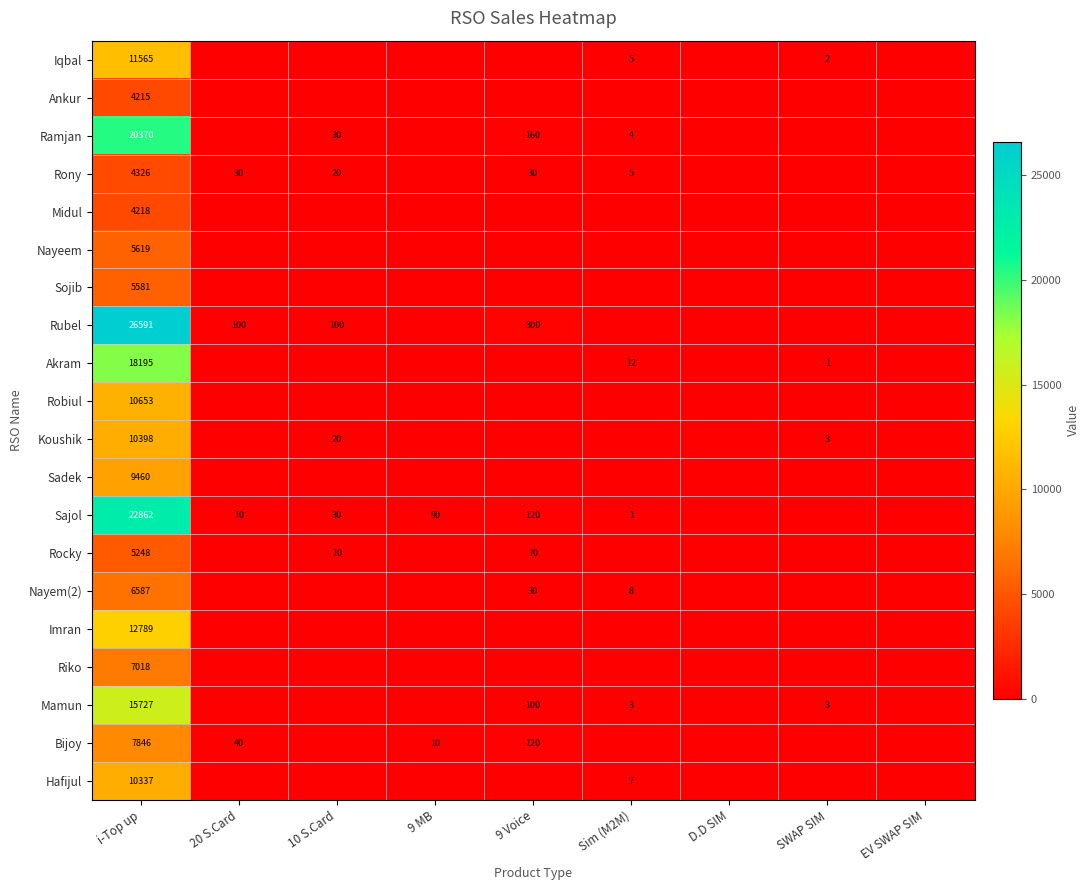

The Mamun series shows 35 at 9 Voice. True or false?

False